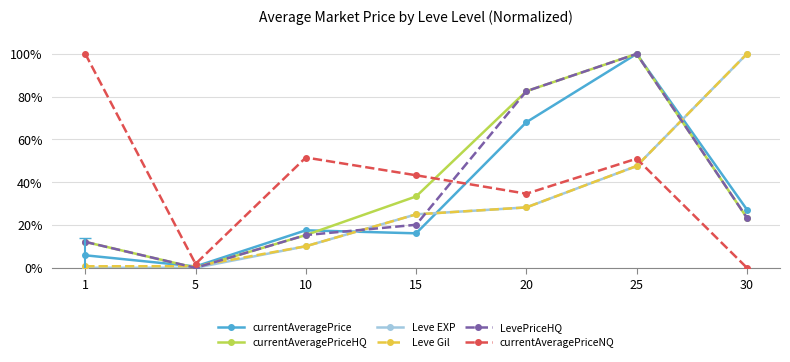

In currentAveragePrice, how many points are lower than both neighbors (excluding endpoints)?

2